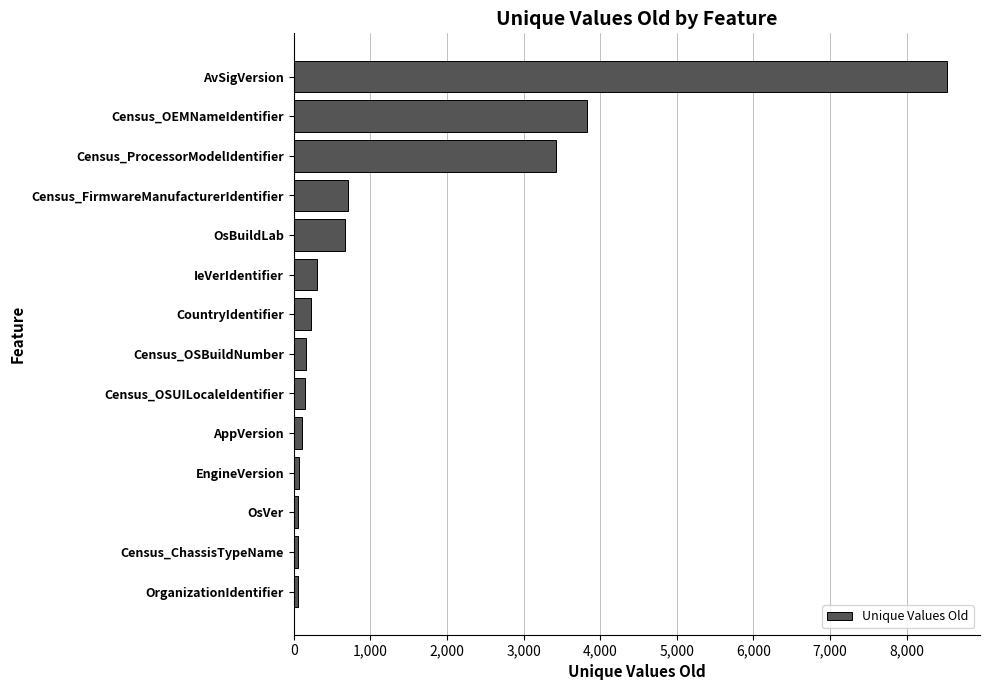

Are the bars grouped side by side (vs. stacked)?

No